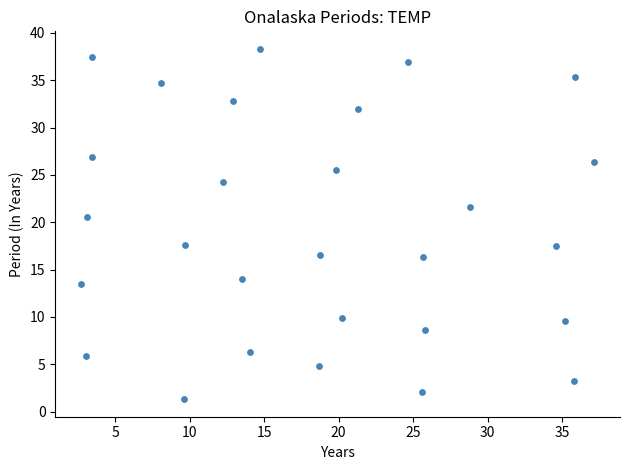

What is the range of X values (max minus min)?

34.4